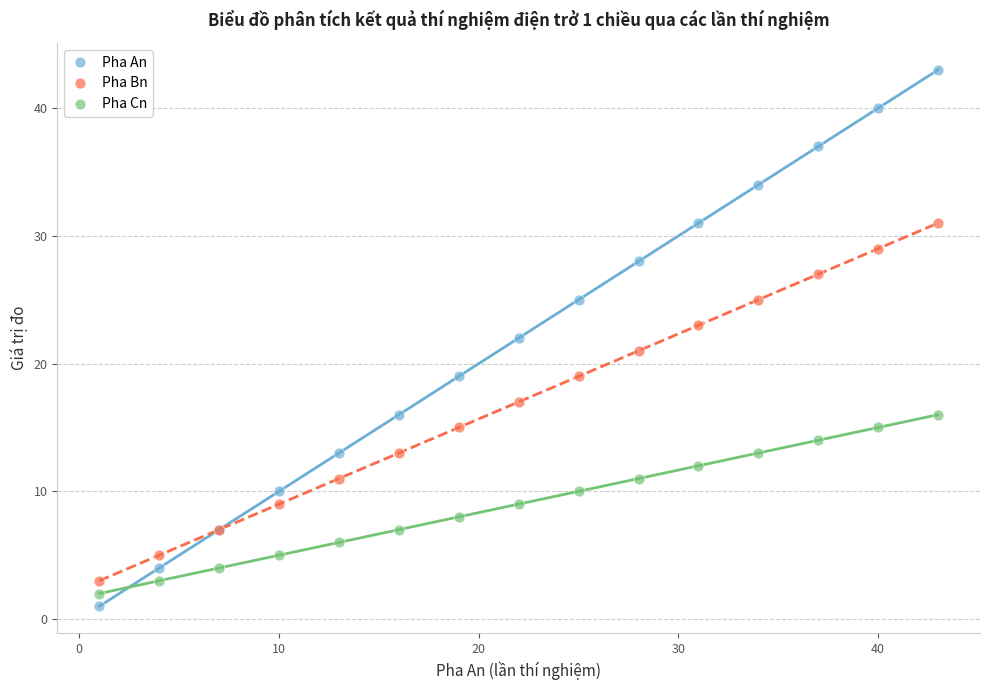

What is the X range (max minus min) for the scatter plot?

42